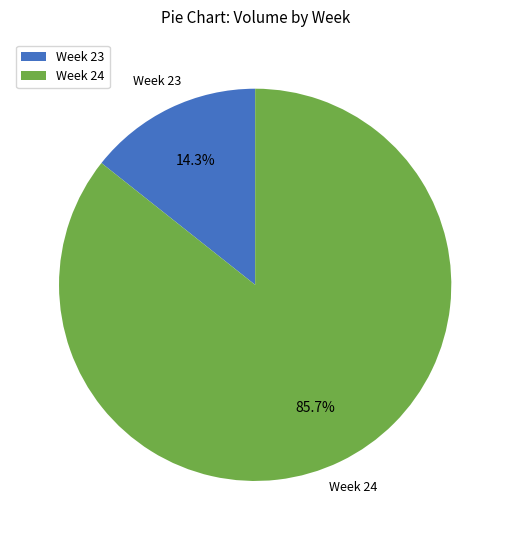

How many segments does this pie chart have?

2